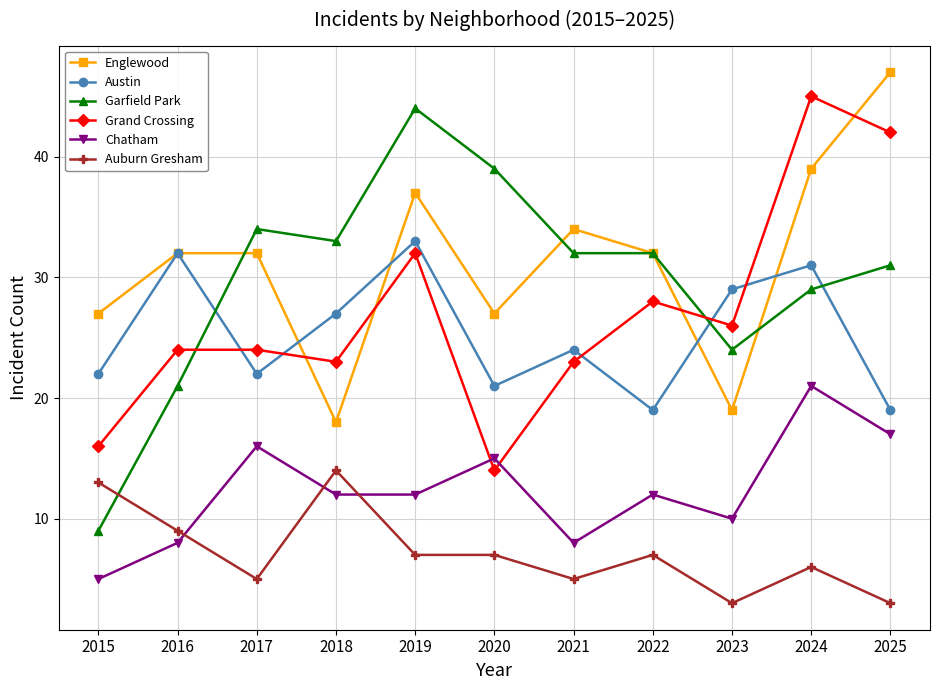

What is the value of the Chatham point at the 11th from the left?

17